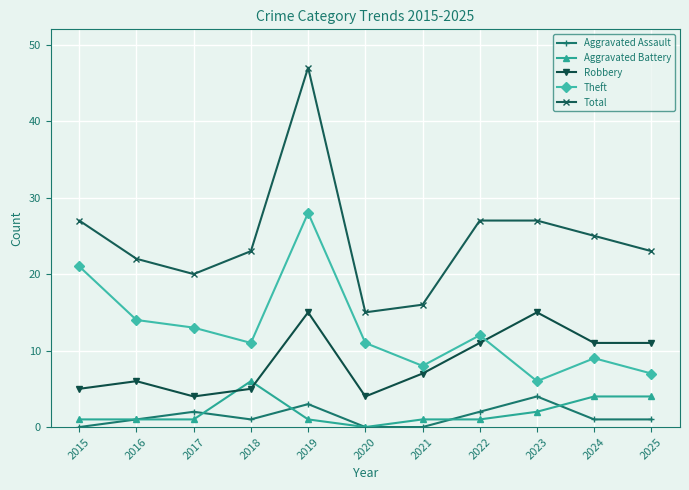

What is the sum of all Theft values?

140